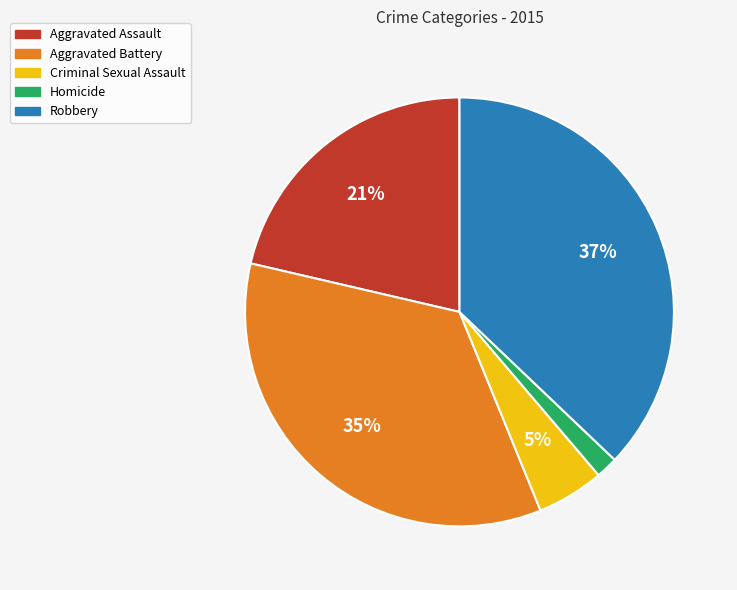

To the nearest percent, what is the combined percentage of Aggravated Assault and Criminal Sexual Assault?

26%